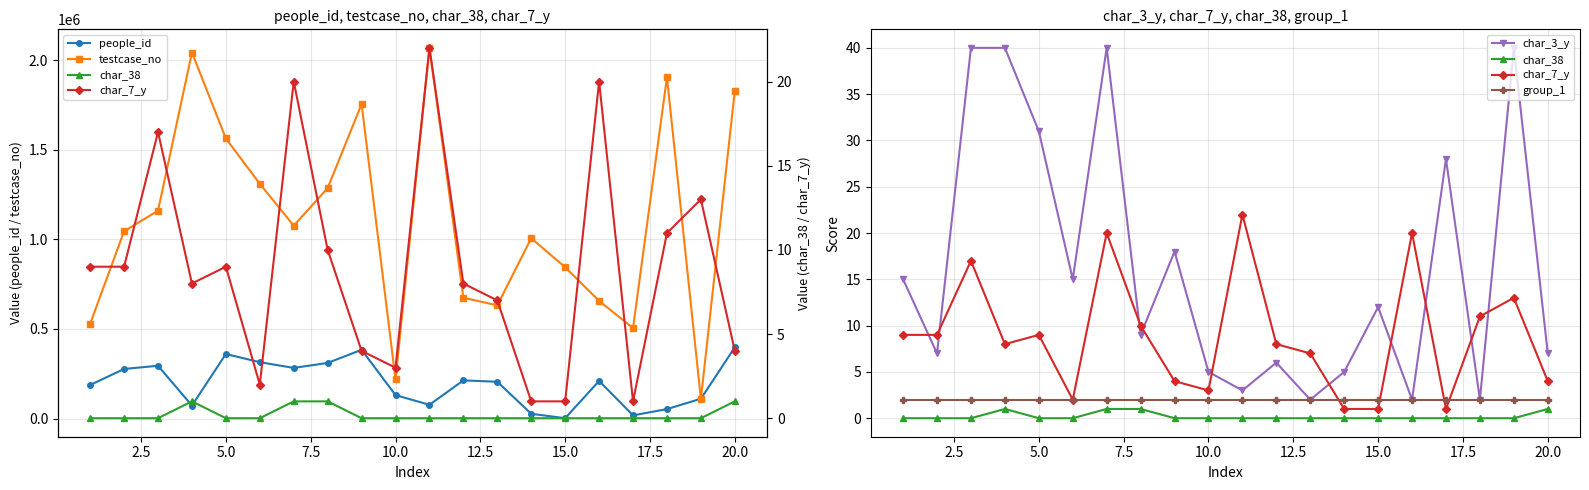

True or false: testcase_no has more than 0 interior local peaks.

True